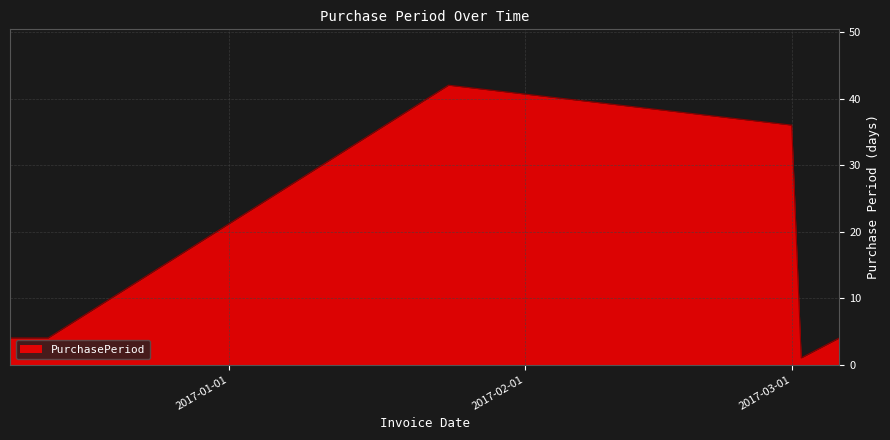

Count the number of categories in the chart.

6